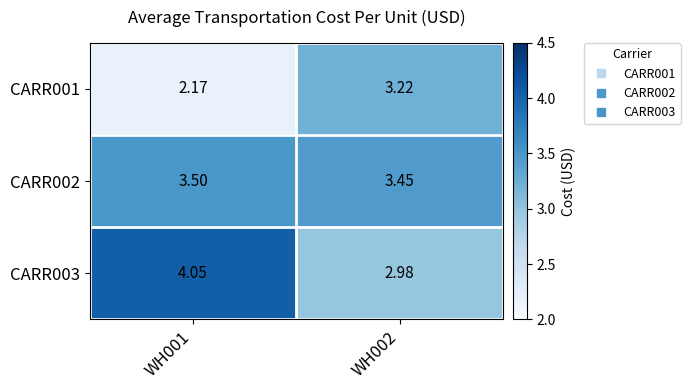

At which category does the chart reach its peak across all series?

WH001